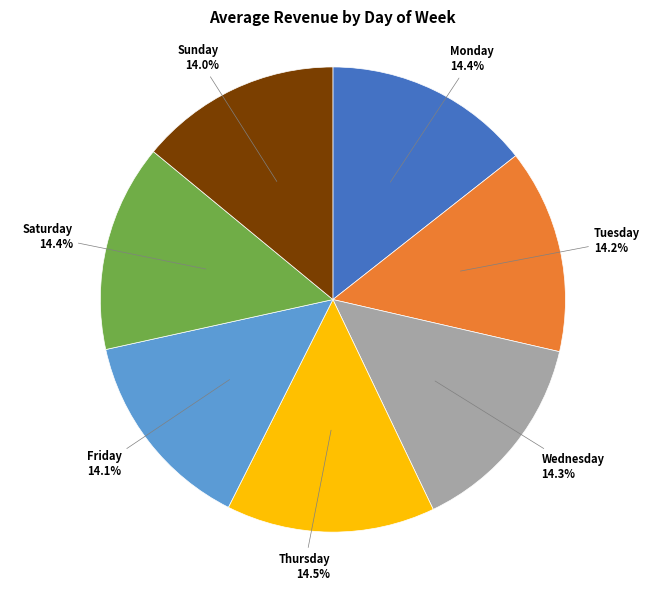

To the nearest percent, what percentage of the pie is Tuesday?

14%